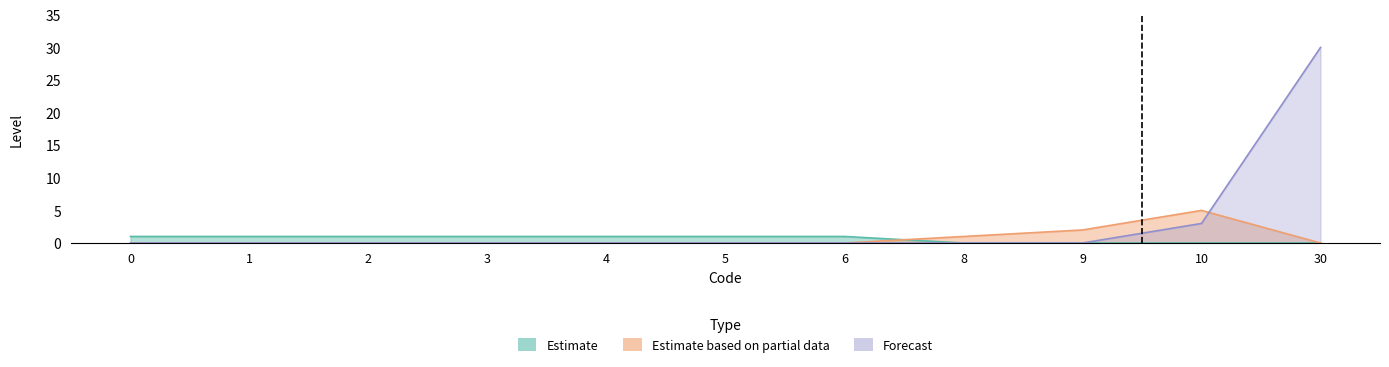

What is the approximate value of Estimate based on partial data at 10?

5